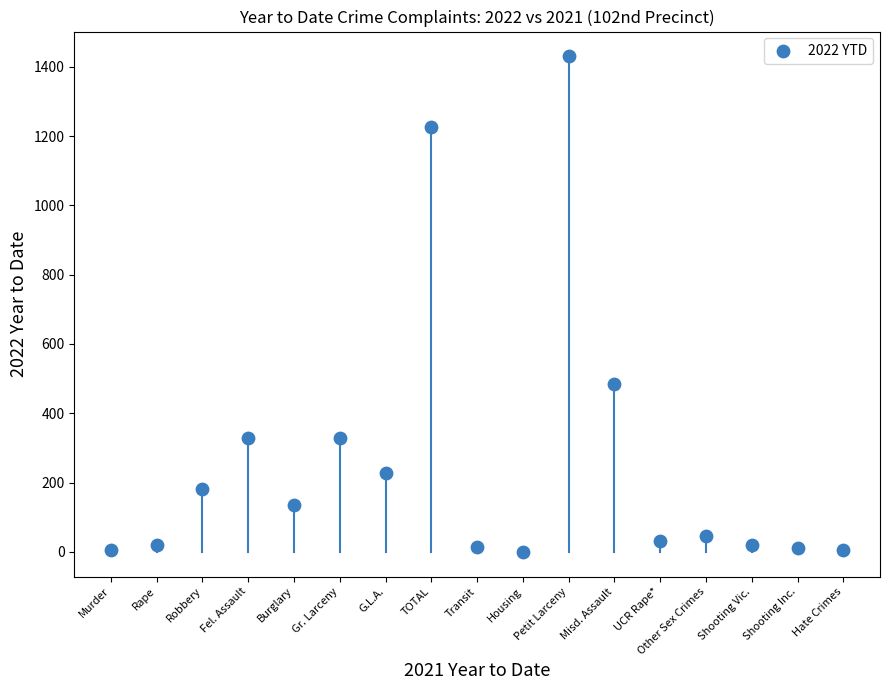

What Y value in the scatter plot is closest to 715?

484